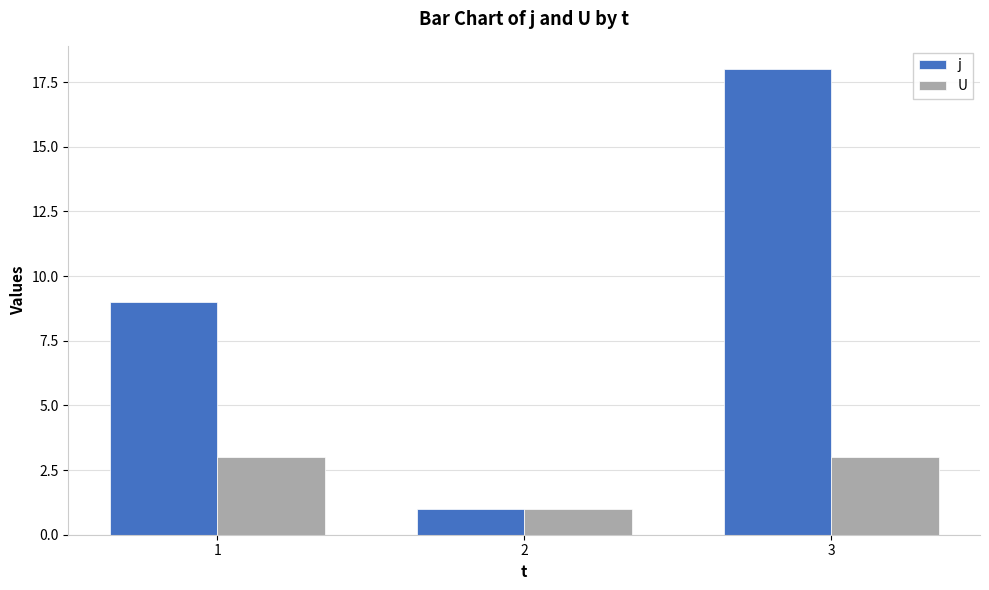

How many bars are there in total?

6